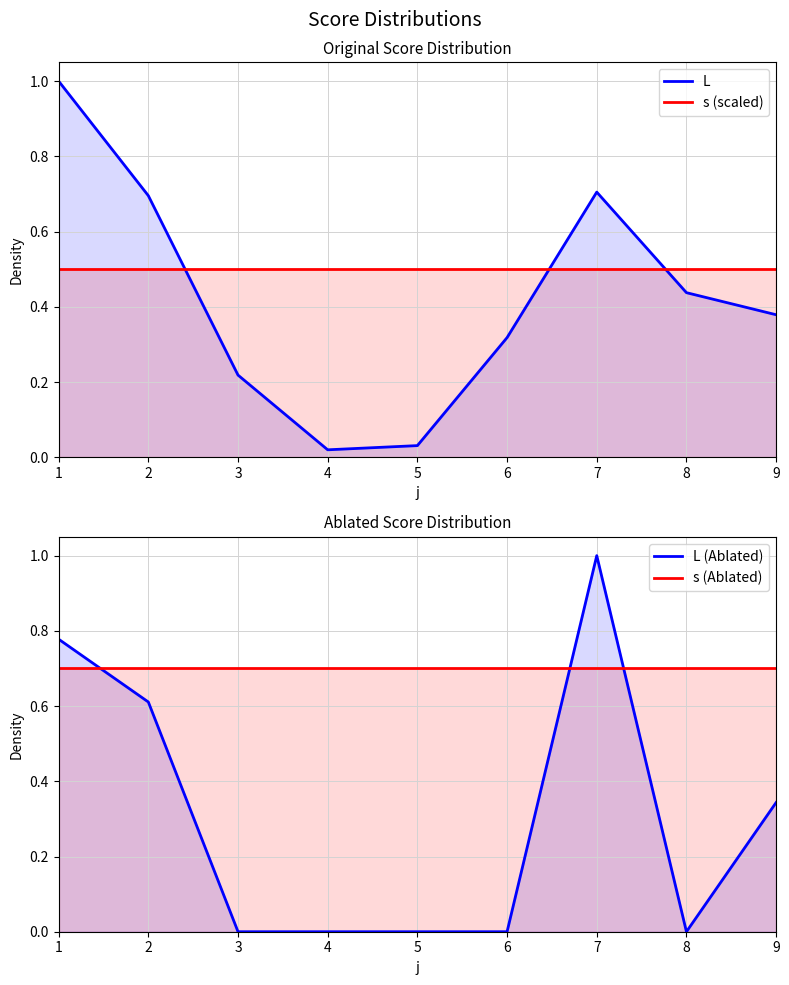

What are all the series names shown in the legend?

L, s (scaled), L (Ablated), s (Ablated)